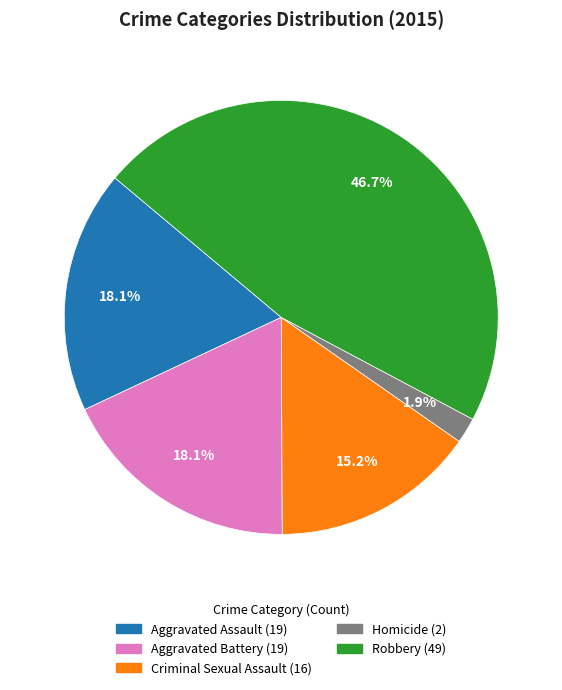

Combined, do Criminal Sexual Assault and Homicide account for over 50%?

No